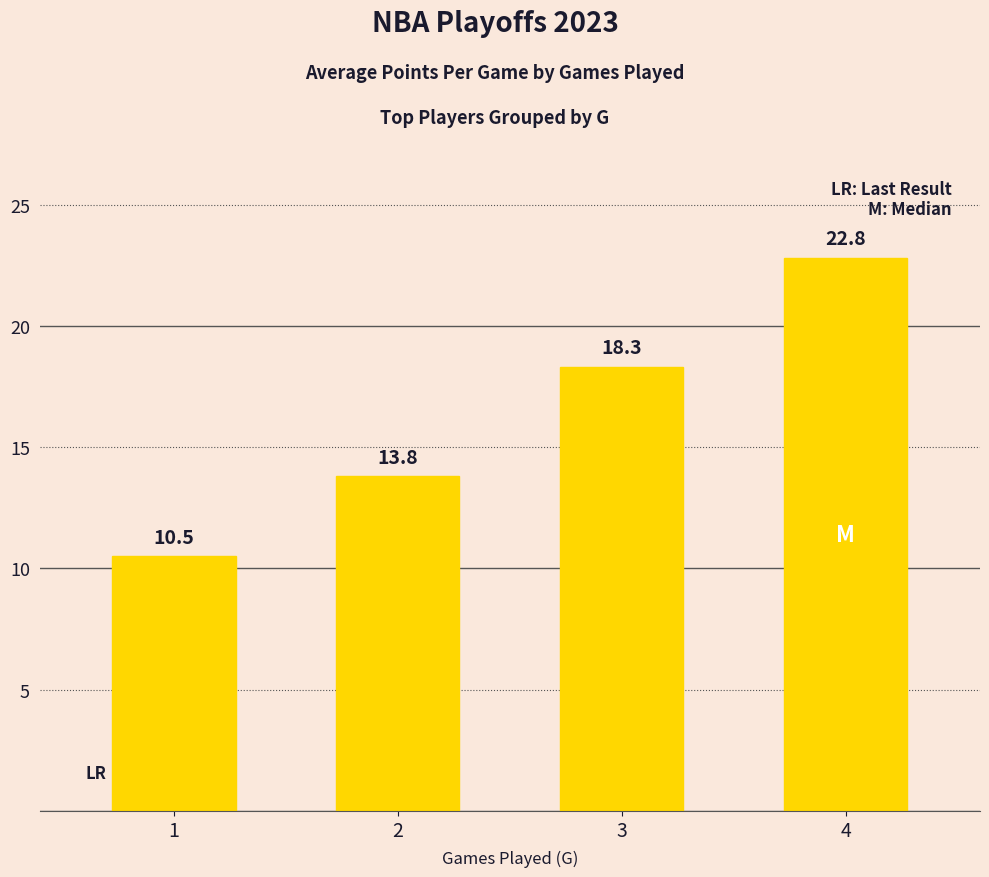

What is the average value?

16.4